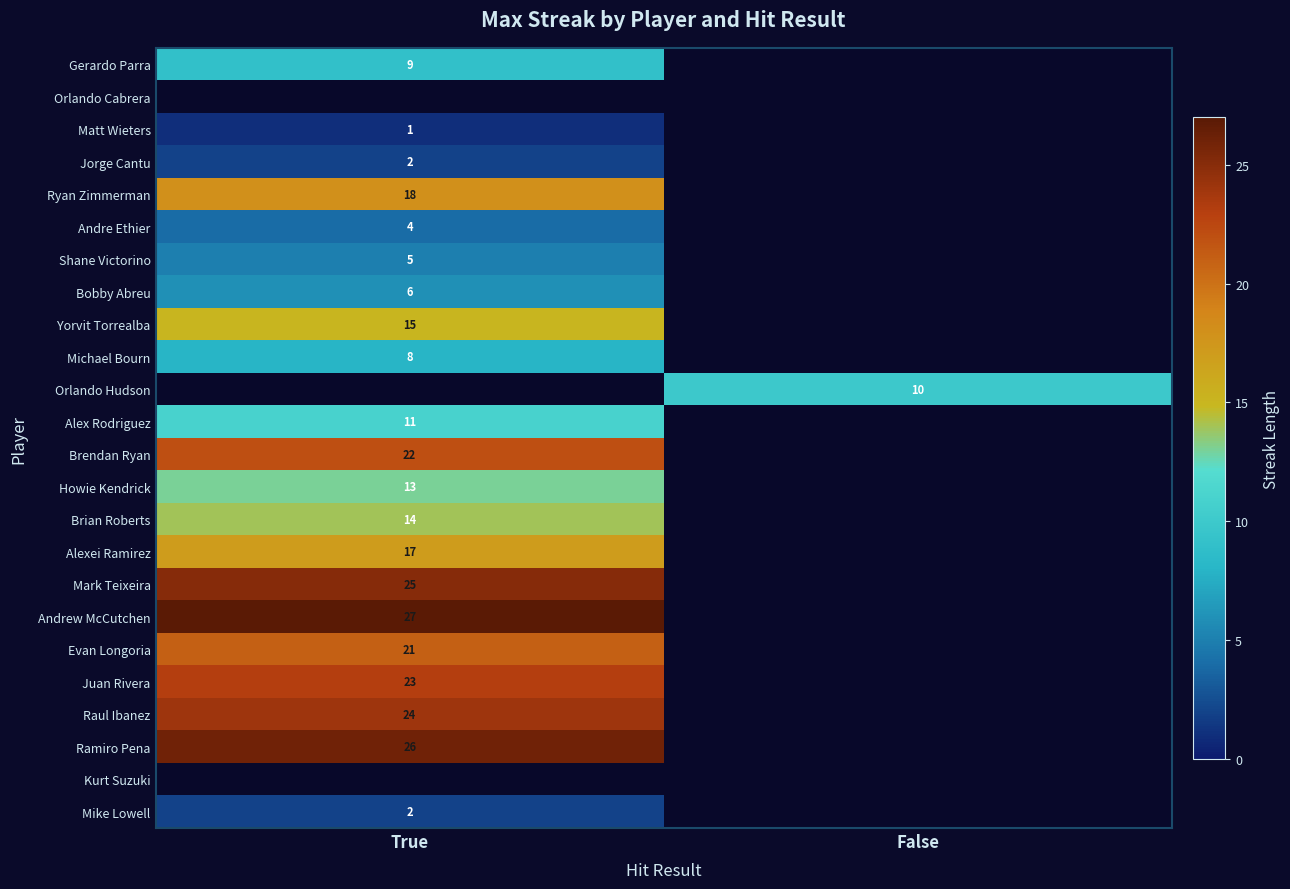

Is it true that Jorge Cantu equals 1 at True?

False